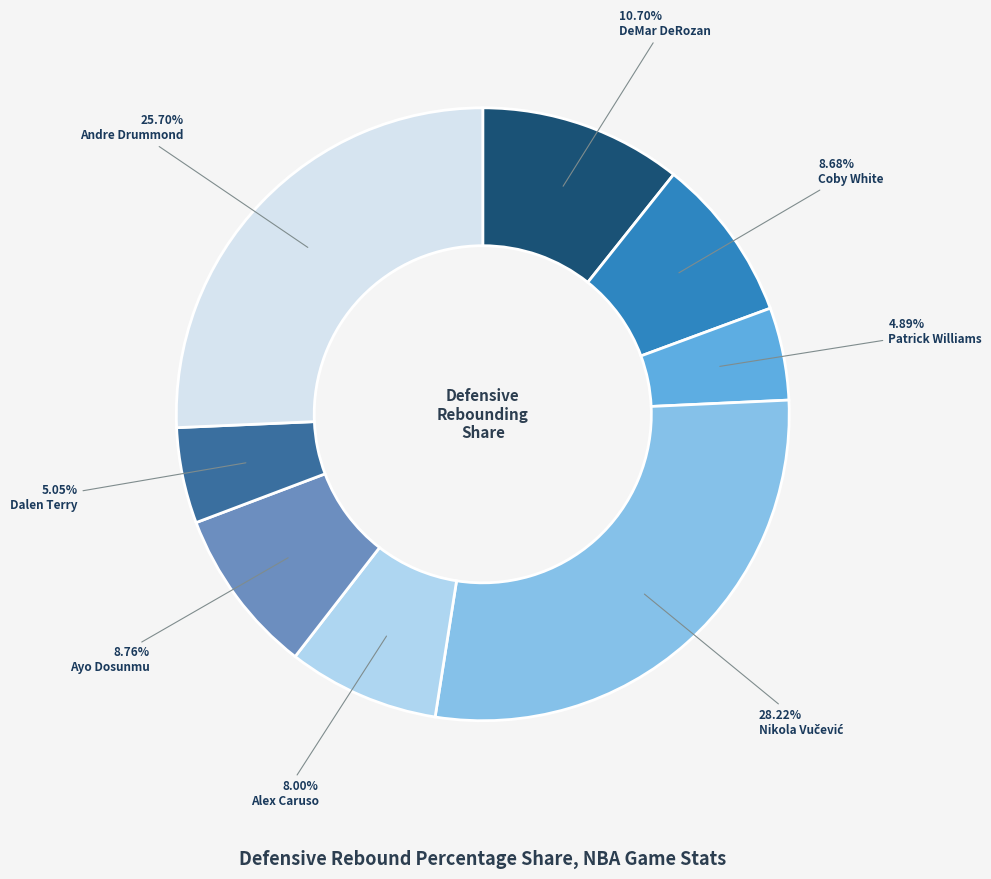

Does any single category account for the majority?

No